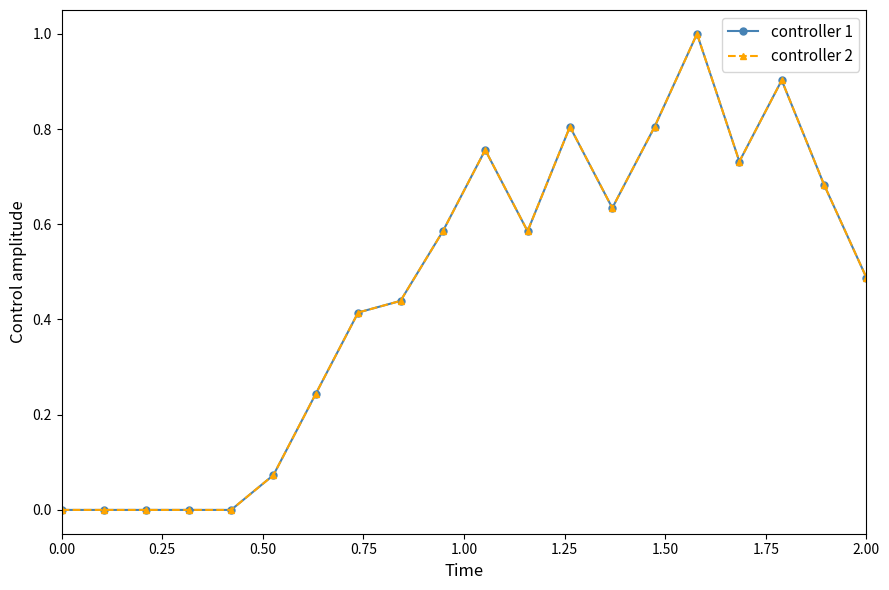

Does the chart have visible grid lines?

No